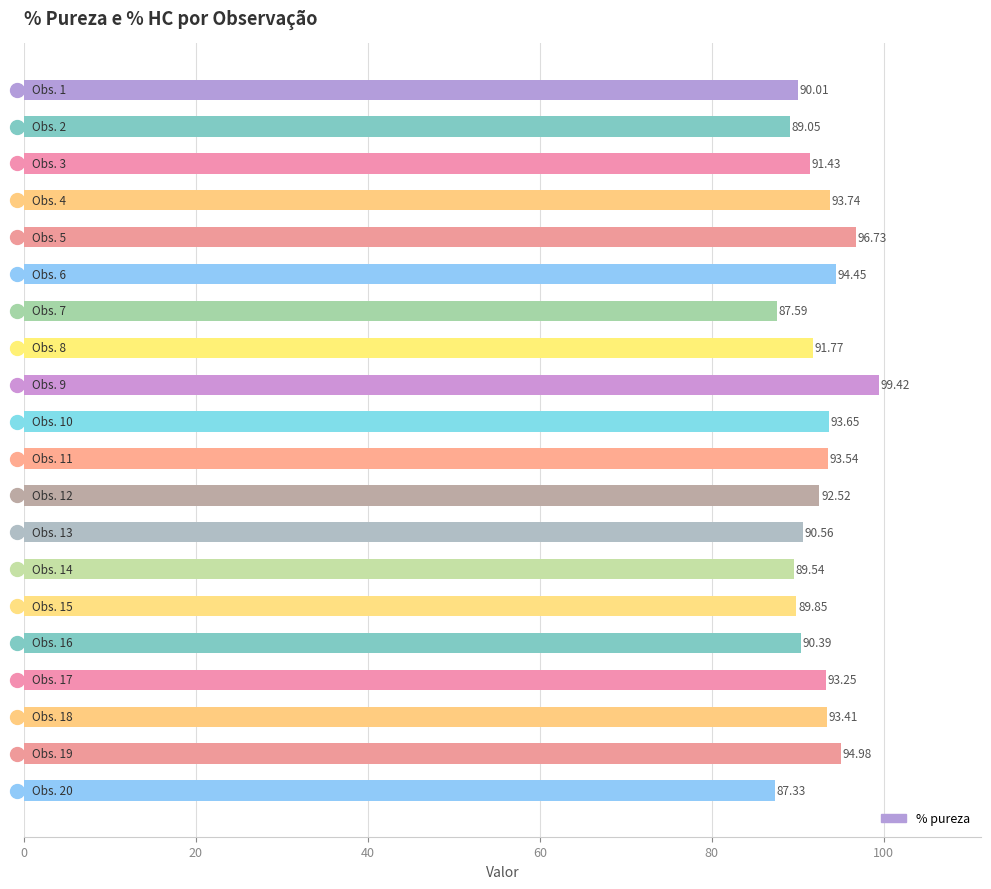

What is the sum of all values?

1843.2